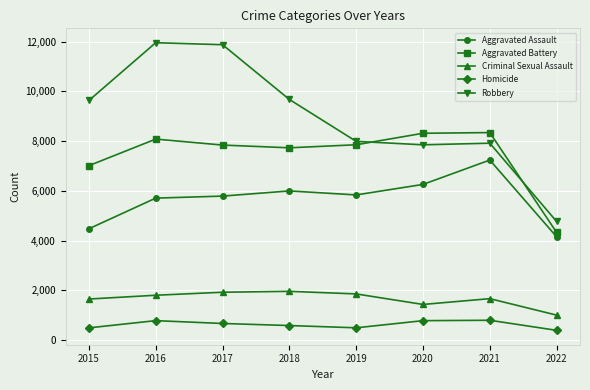

How many series are shown in this chart?

5